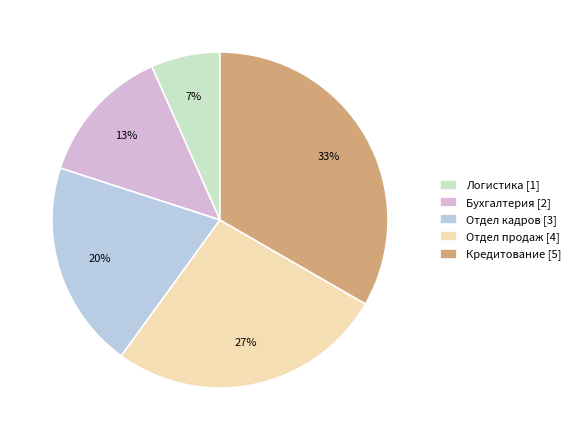

Rank the categories by value from lowest to highest.

Логистика, Бухгалтерия, Отдел кадров, Отдел продаж, Кредитование